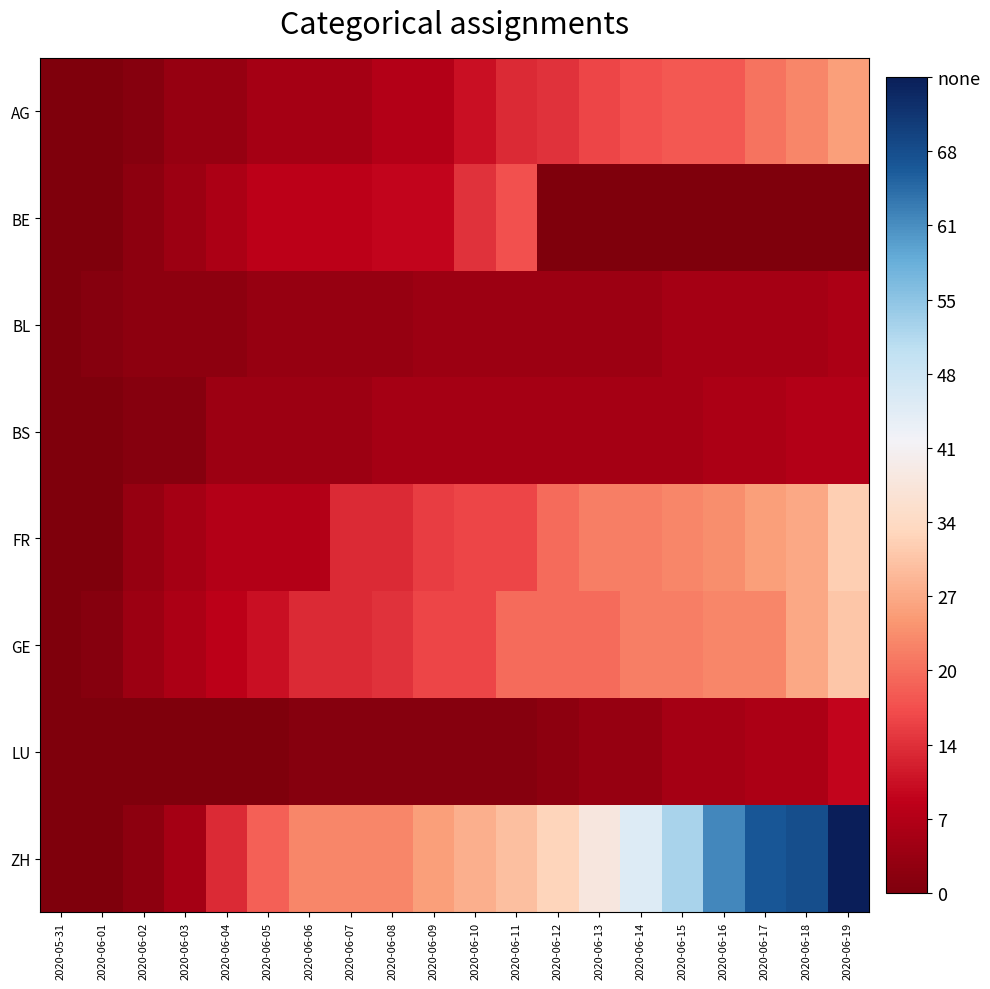

List the series in order of their peak value, lowest first.

BL, BS, LU, BE, AG, GE, FR, ZH